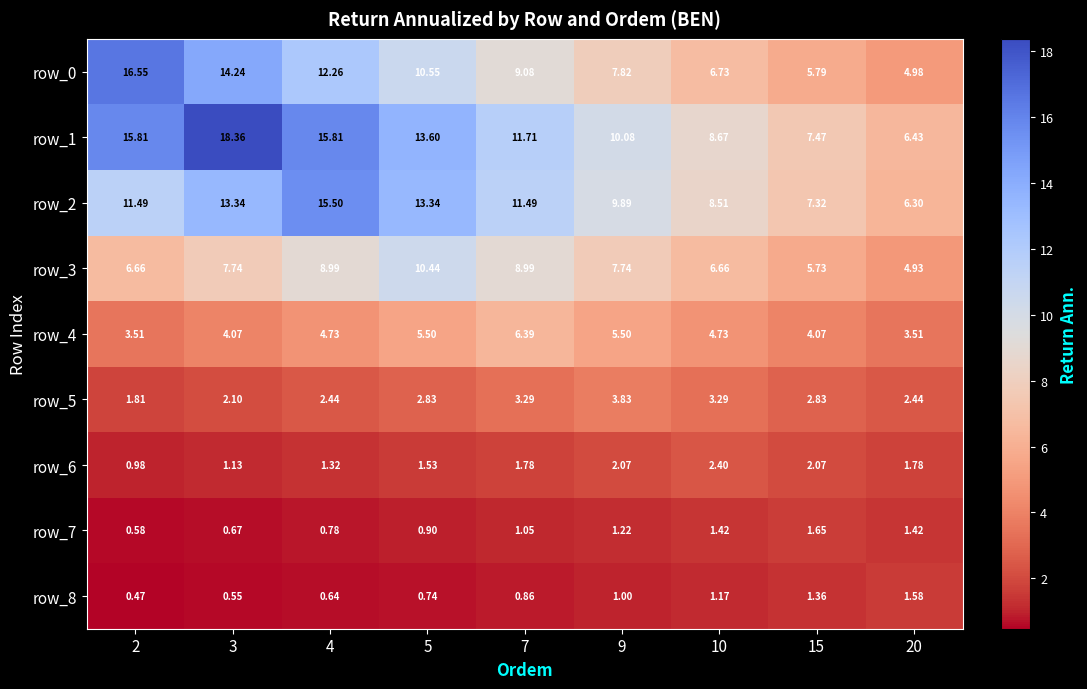

Is the value of row_1 at 7 greater than the value of row_0 at 5?

Yes